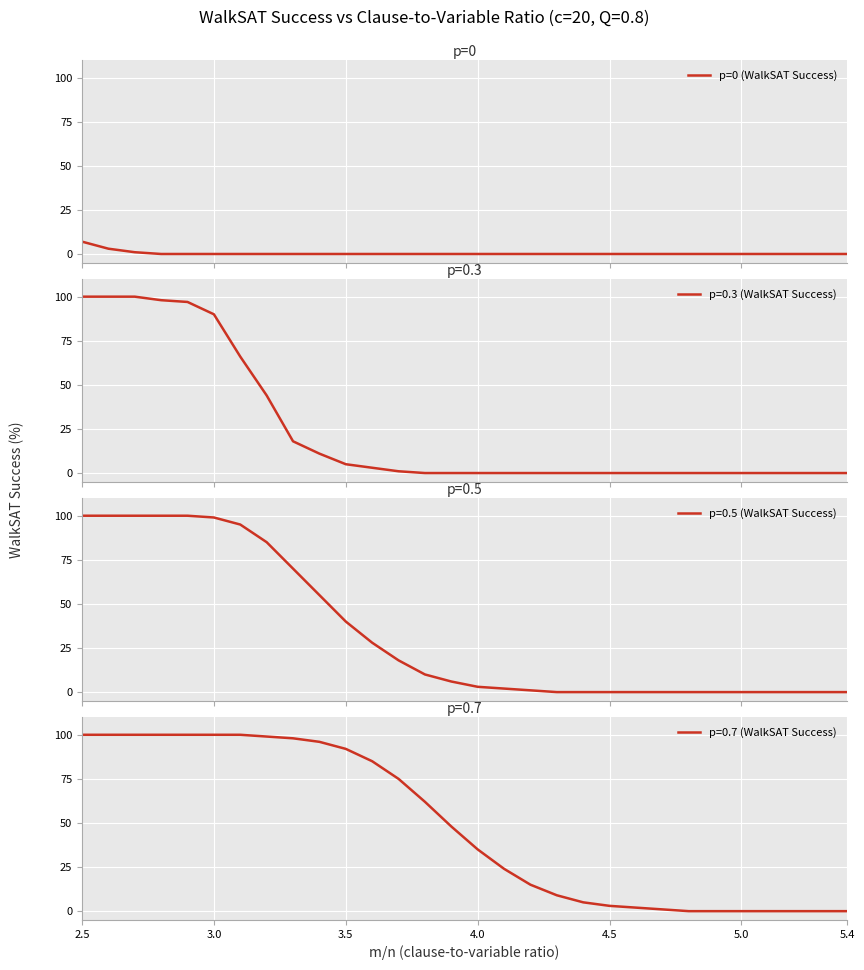

The value of p=0.7 (WalkSAT Success) at 5.0 is -32. True or false?

False